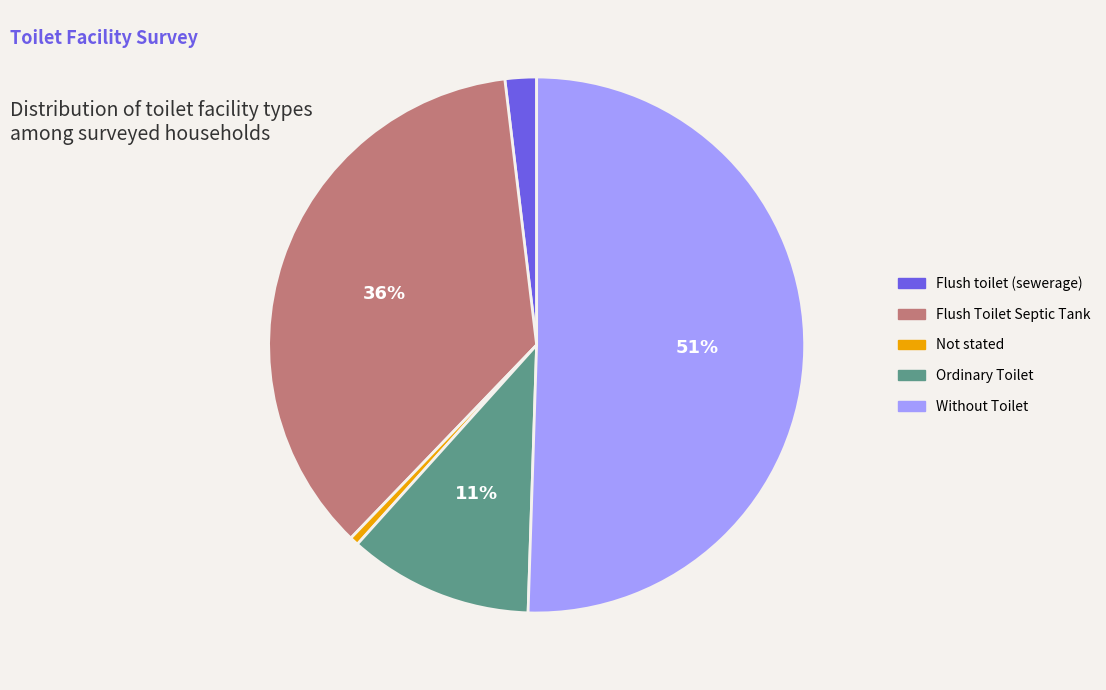

Is the sum of Not stated and Without Toilet greater than half?

Yes